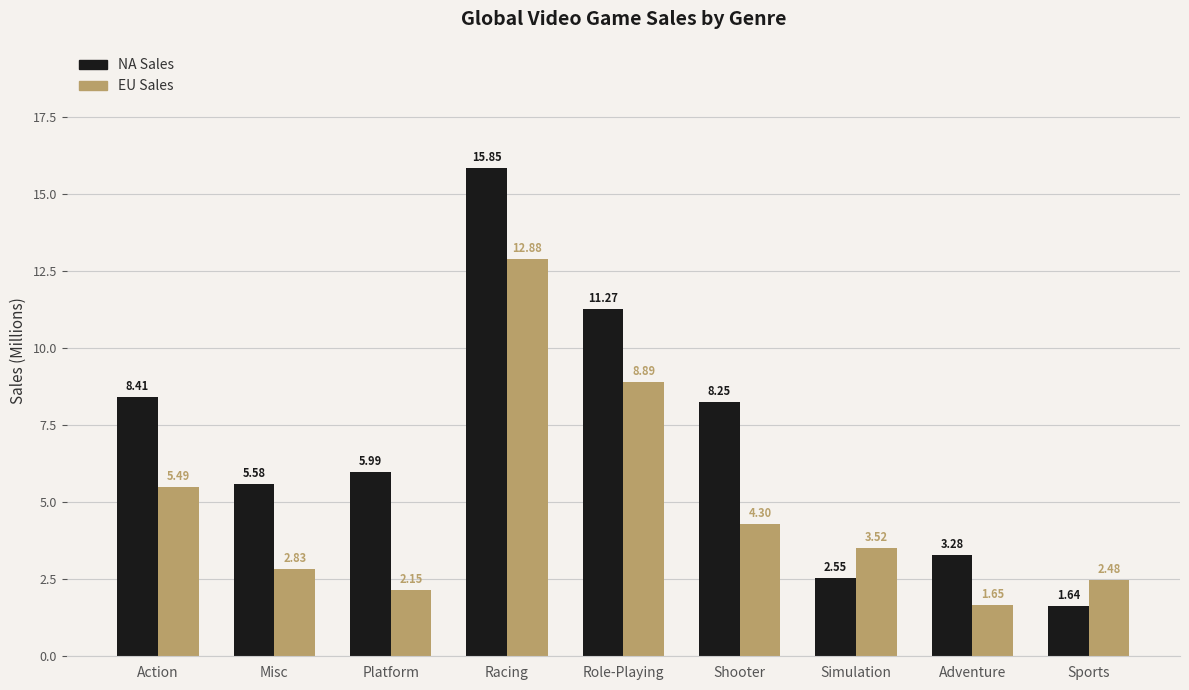

Which series has the largest total across all categories?

NA Sales